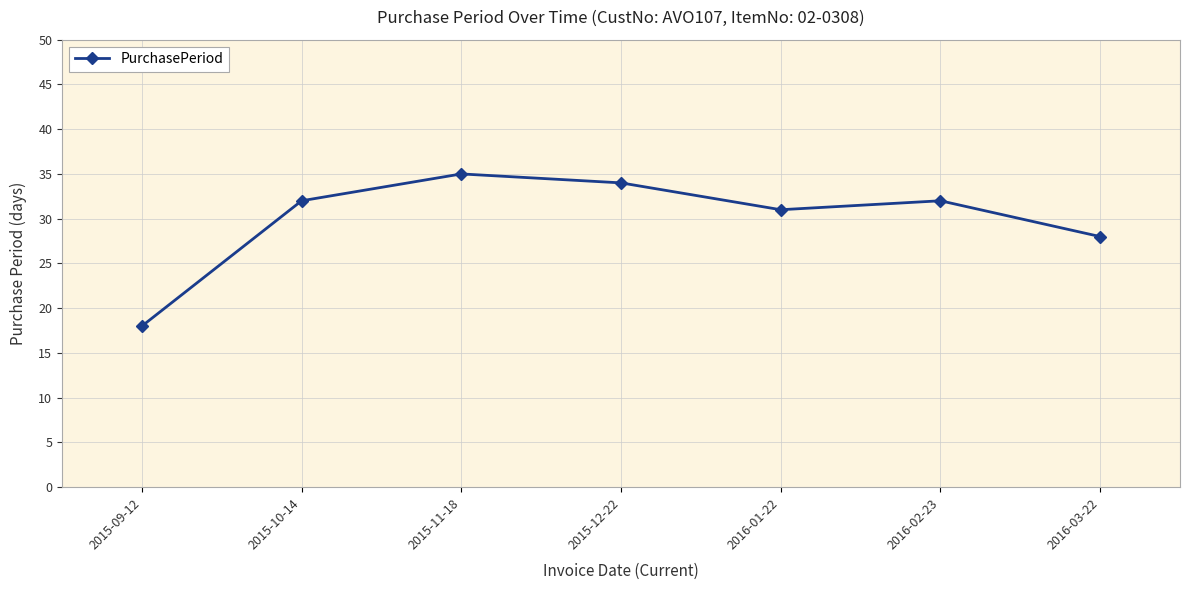

How many distinct data groups are displayed?

1